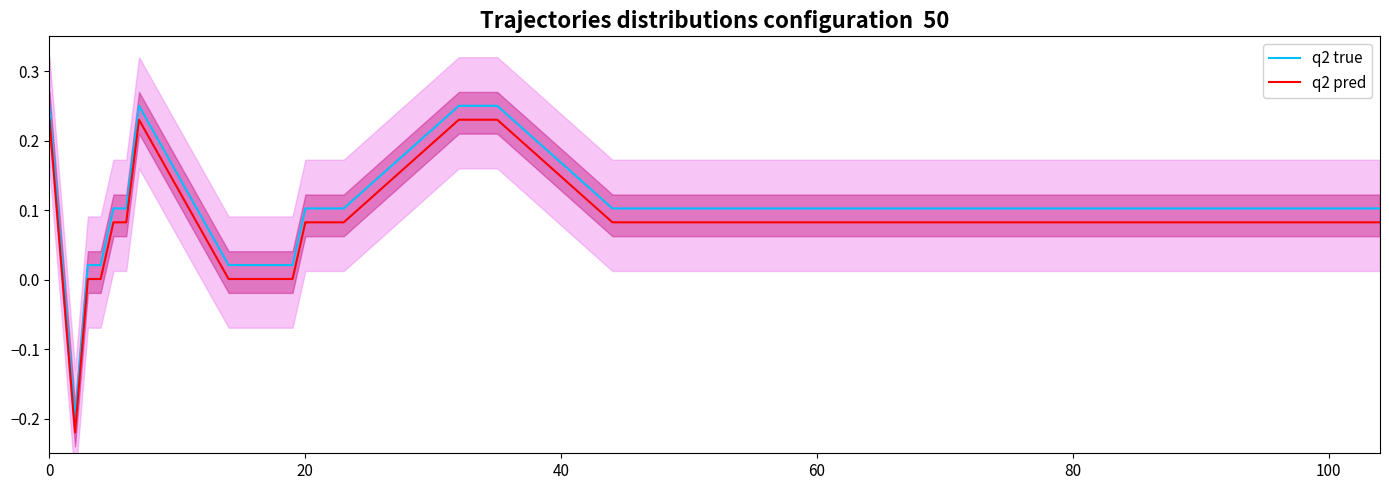

How many negative values does the q2 true series have?

1